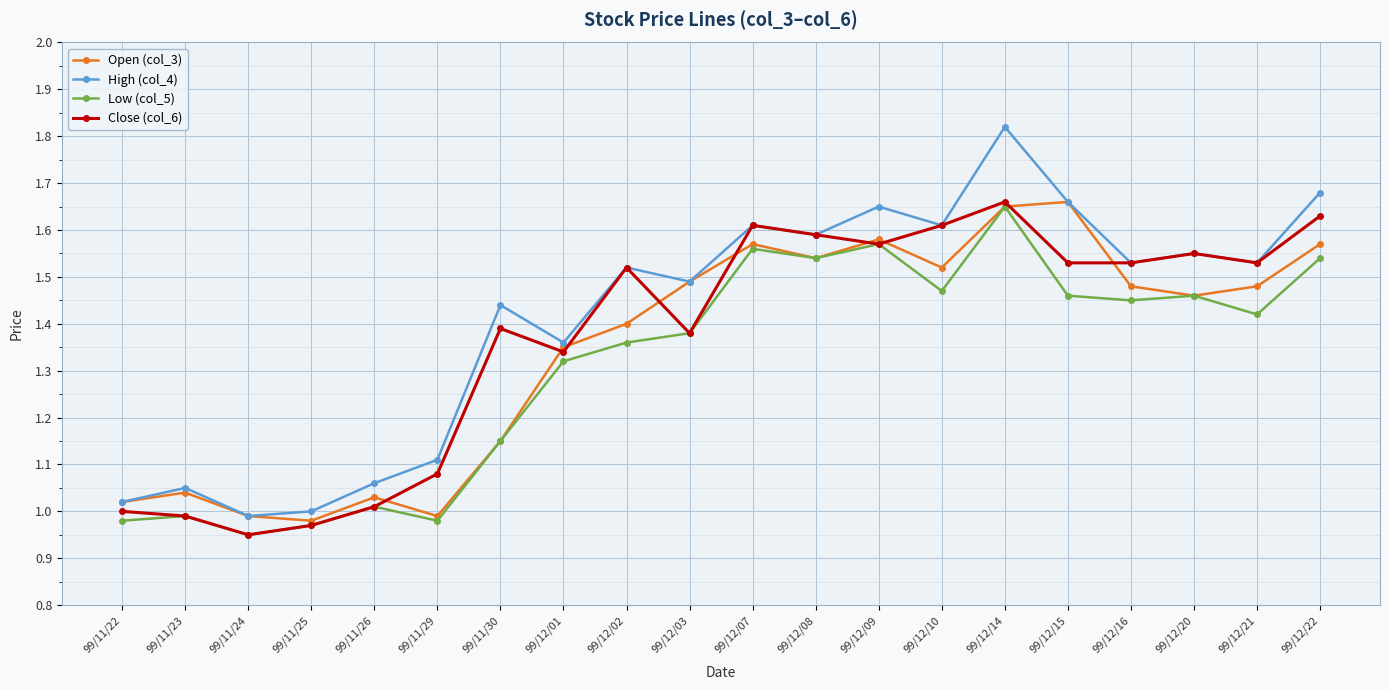

Which series has the largest range (max minus min)?

High (col_4)